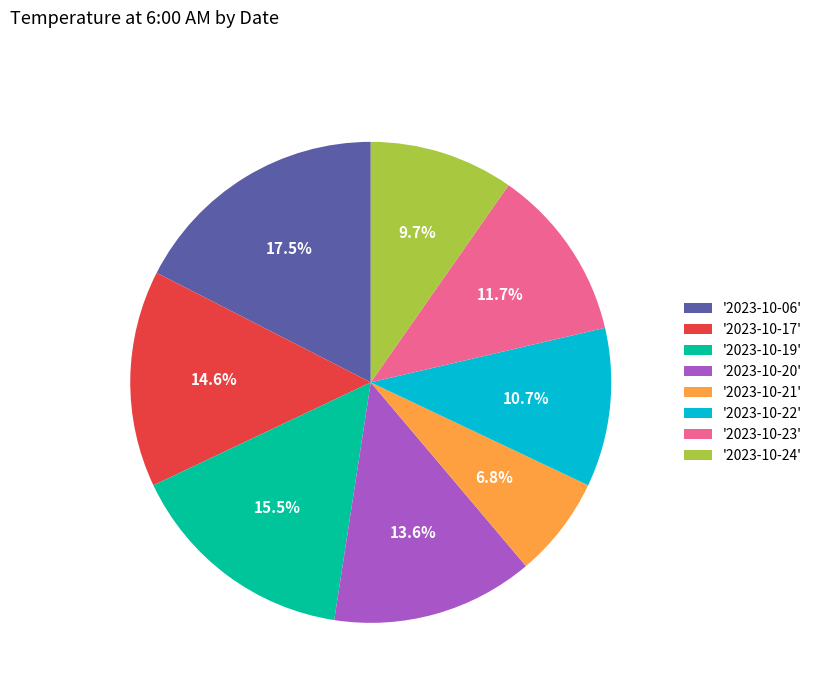

Which slice is the largest?

'2023-10-06'